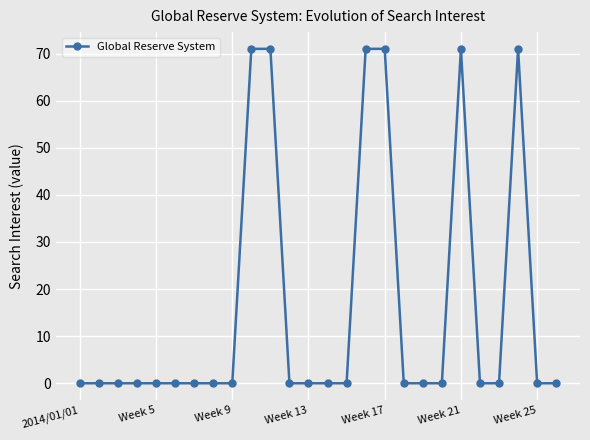

What is the sum of all values?

426